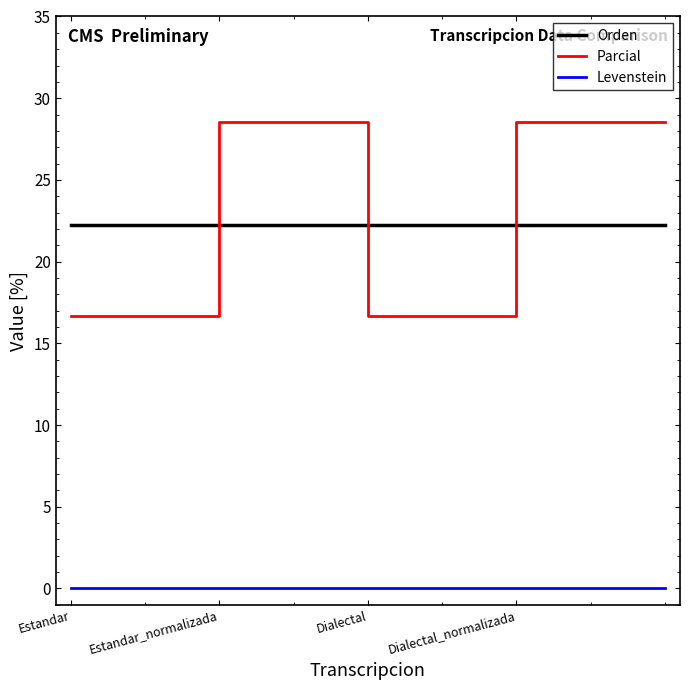

Which series has the widest spread of values?

Parcial